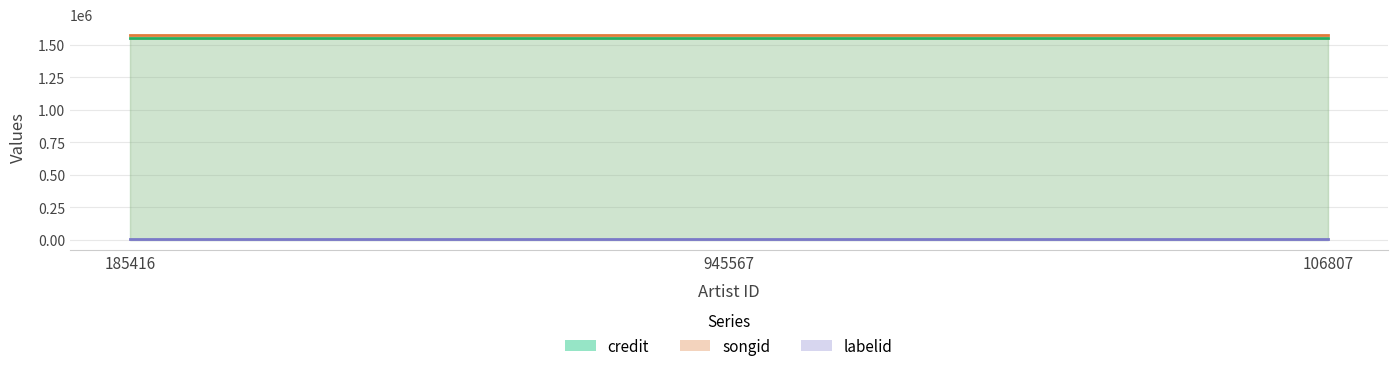

Between 106807 and 945567, which is larger?

106807